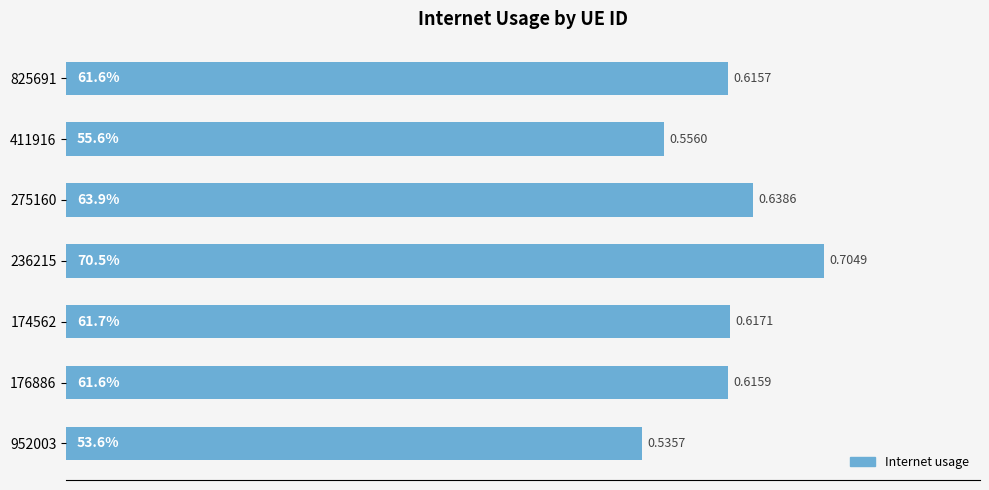

What is the sum of all values?

4.3